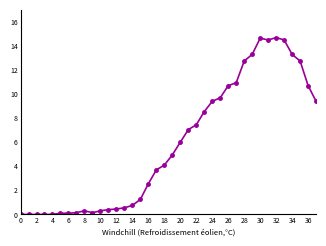

What is the sum of all values?

220.2